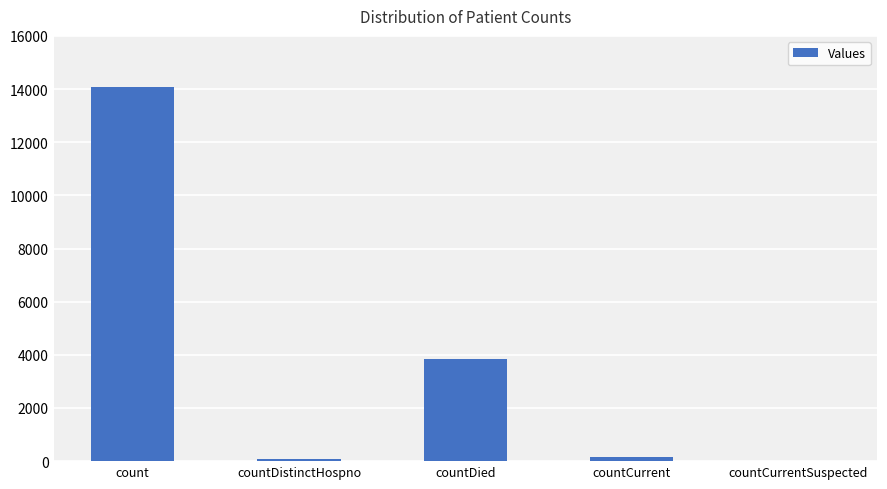

Reading left to right, extract all data points from this chart.

14087	66	3851	171	0